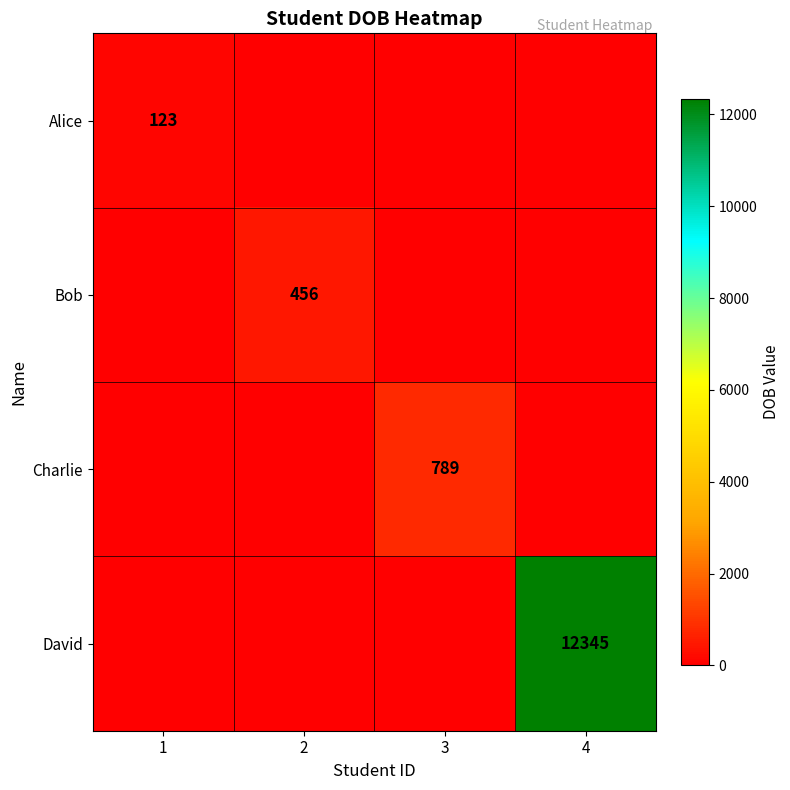

The value of Bob at 2 is 123. True or false?

False